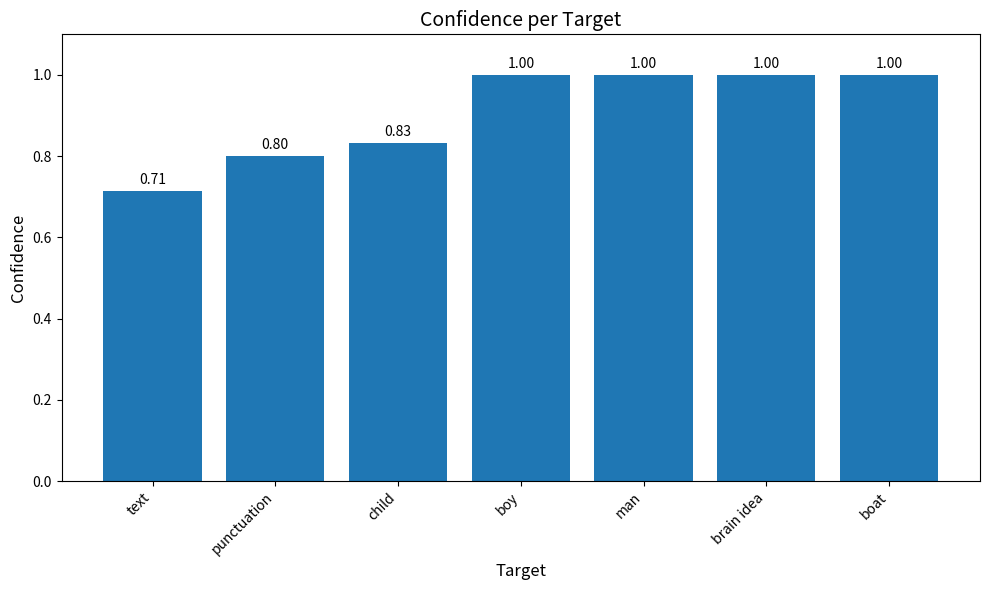

How many bars are there in total?

7